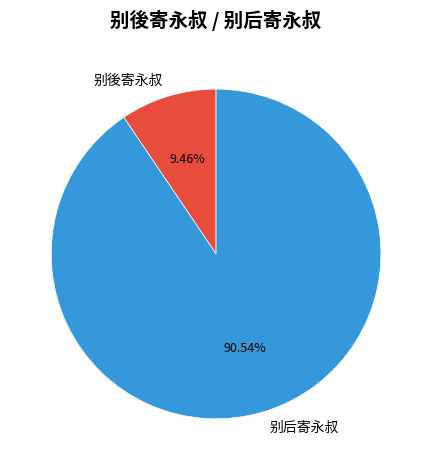

Which slice is the largest?

别后寄永叔